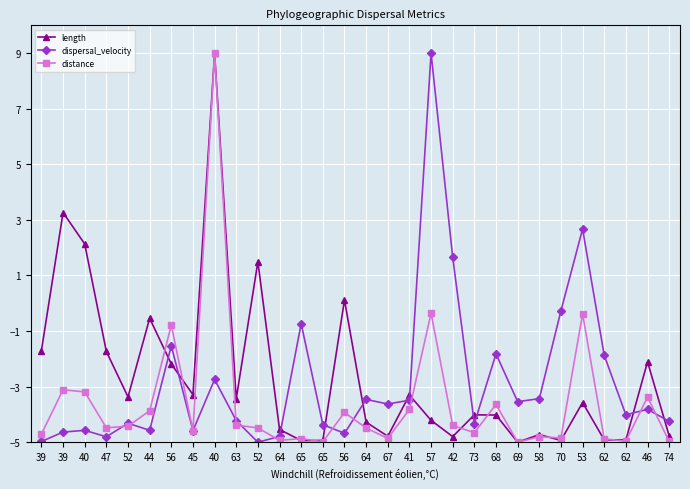

Does the chart have visible grid lines?

Yes